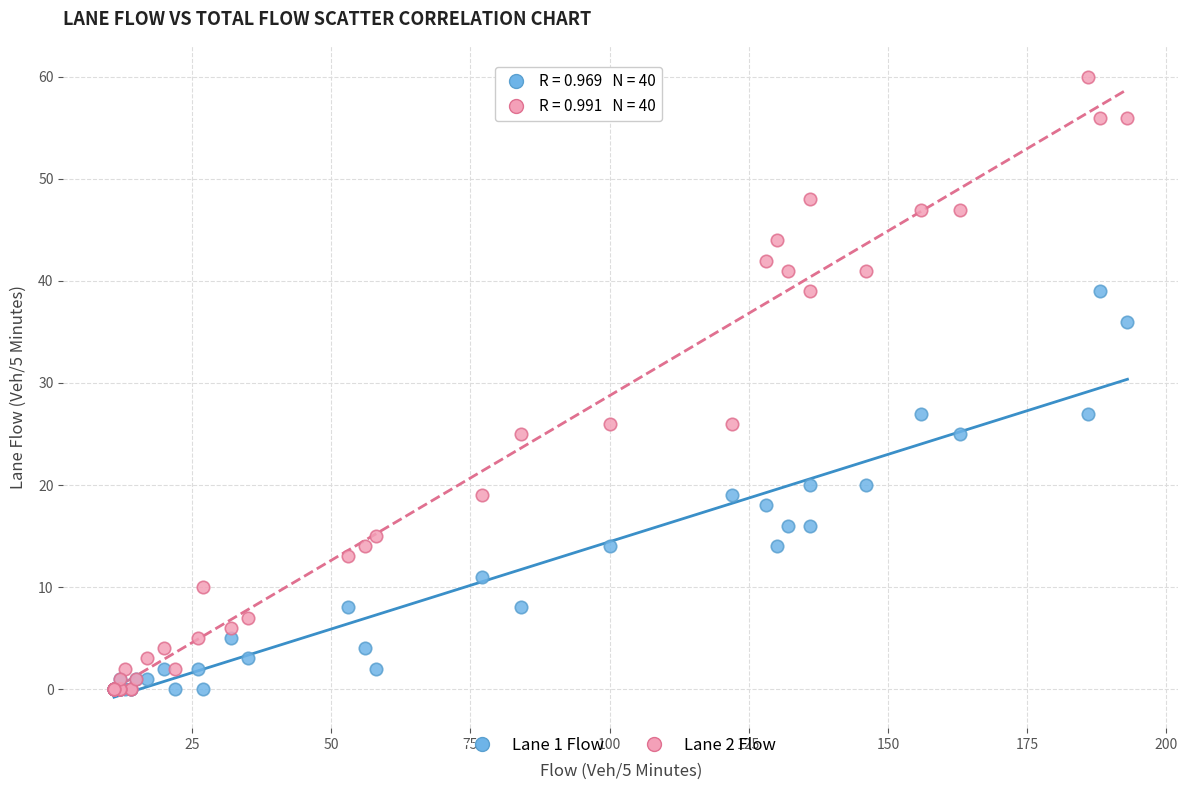

What are all the series names shown in the legend?

Lane 1 Flow, Lane 2 Flow